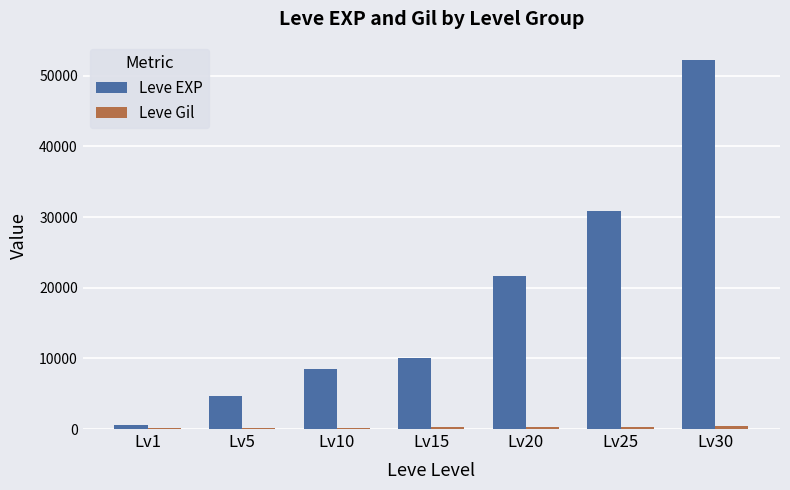

Which series has the largest total across all categories?

Leve EXP